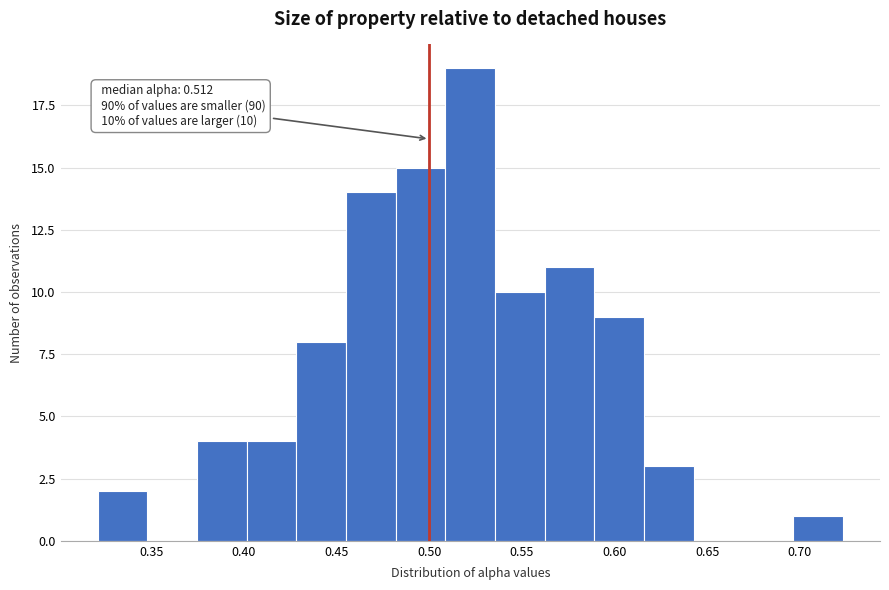

Which range on the x-axis has the tallest bar?

0.510 to 0.535